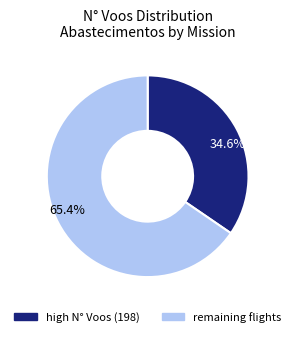

To the nearest percent, what is the average slice percentage?

50%